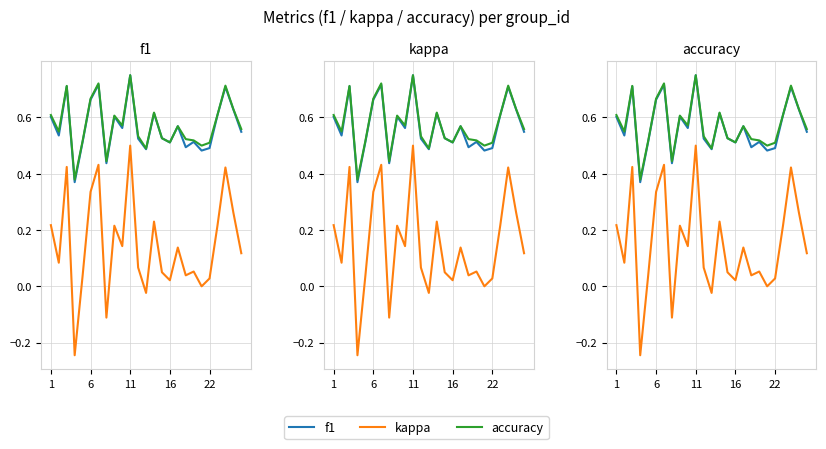

Between 22 and 11, which is larger?

11